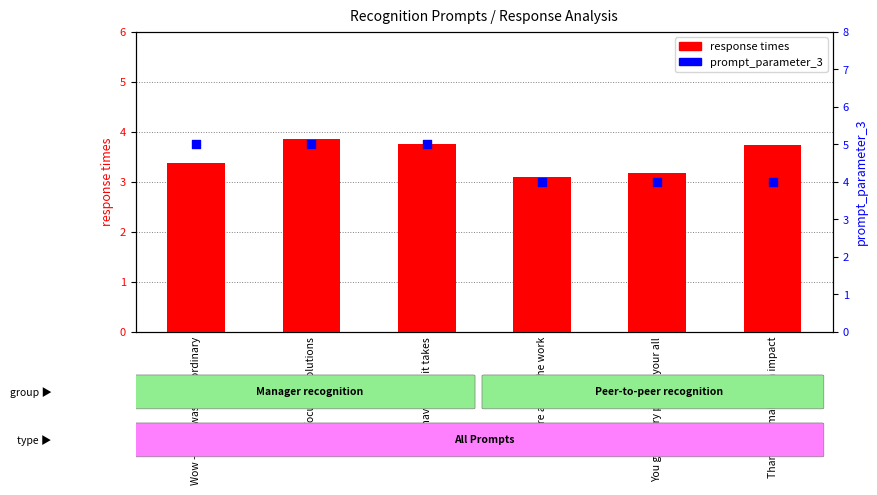

Is the value of prompt_parameter_3 at You give every project your all greater than the value of response times at You have what it takes?

Yes